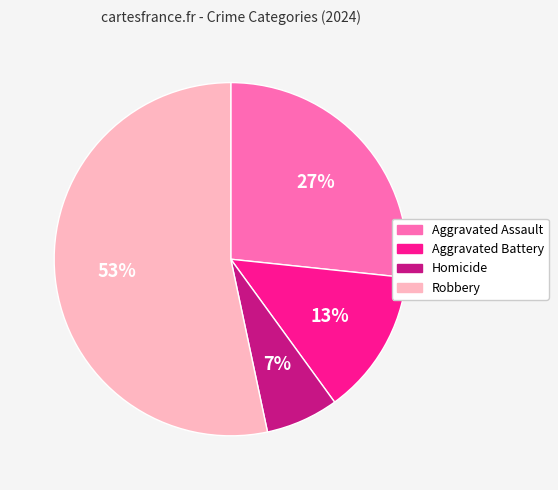

Which category has the biggest portion of the pie?

Robbery